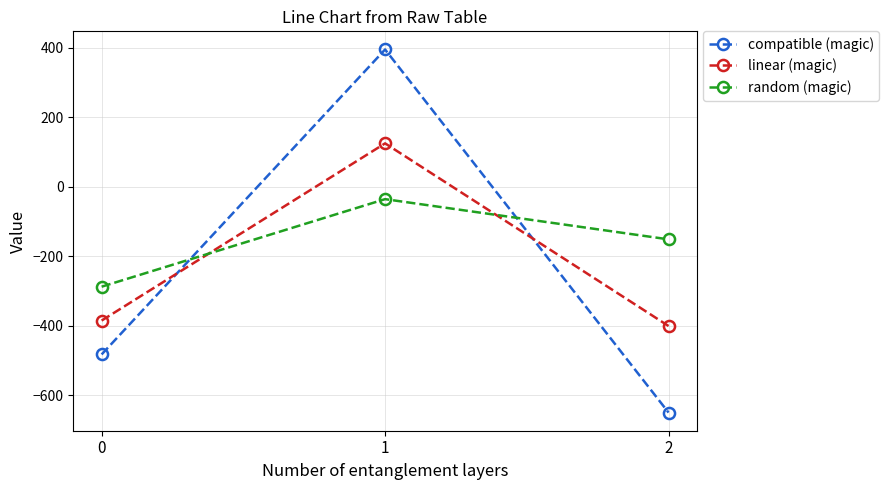

Does the chart have visible grid lines?

Yes